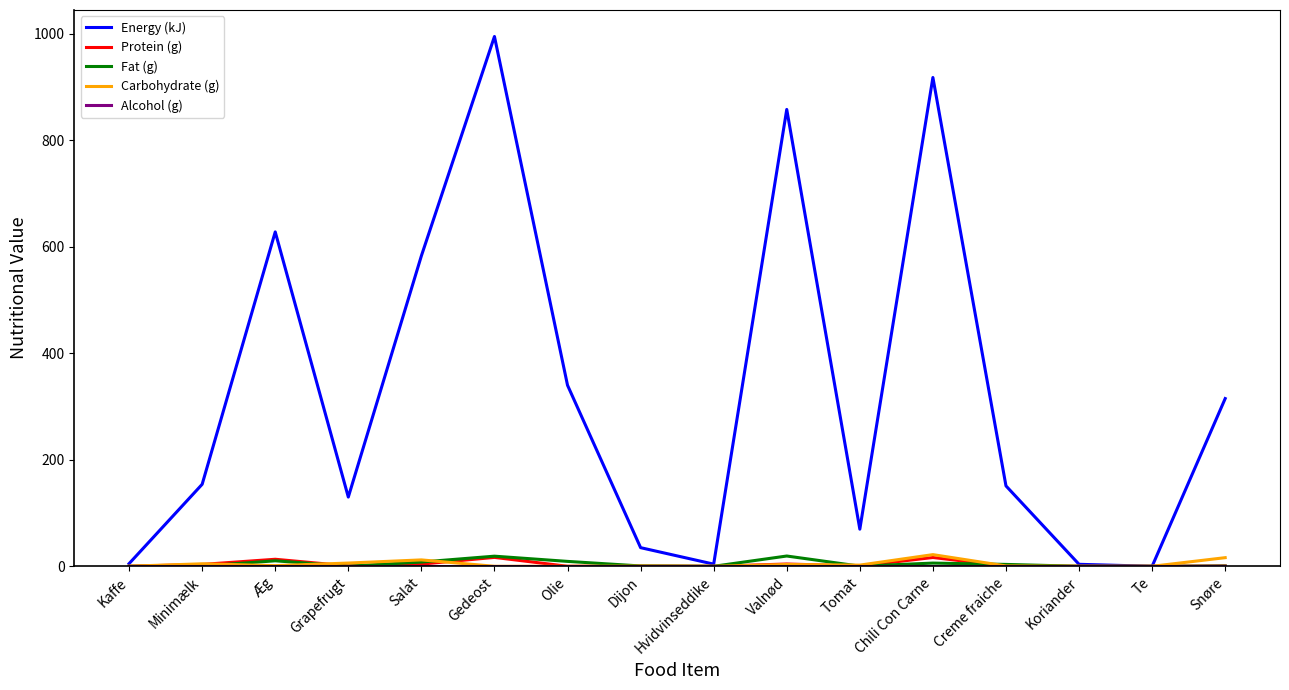

What is the greatest value displayed?

995.0